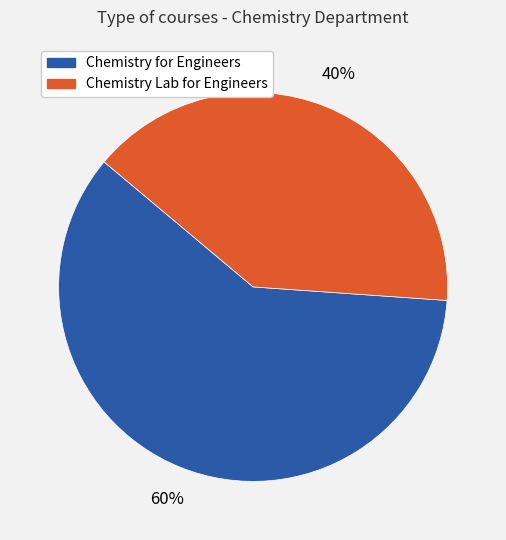

Which slice is the largest?

Chemistry for Engineers